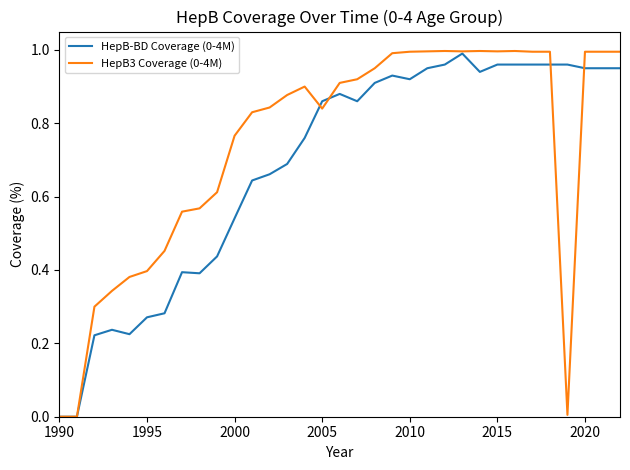

Does the chart have visible grid lines?

No